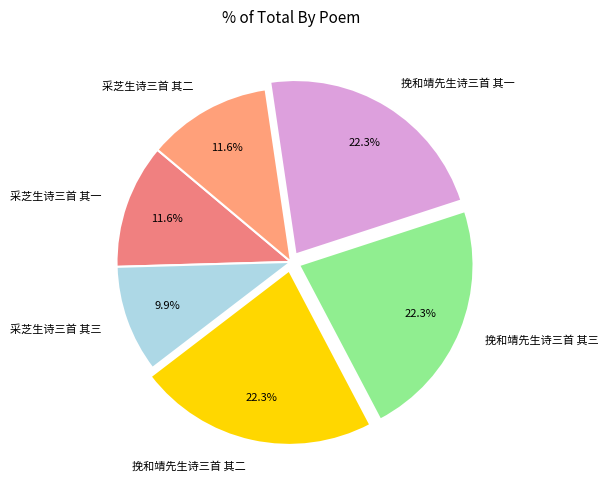

Which slice is the smallest?

采芝生诗三首 其三